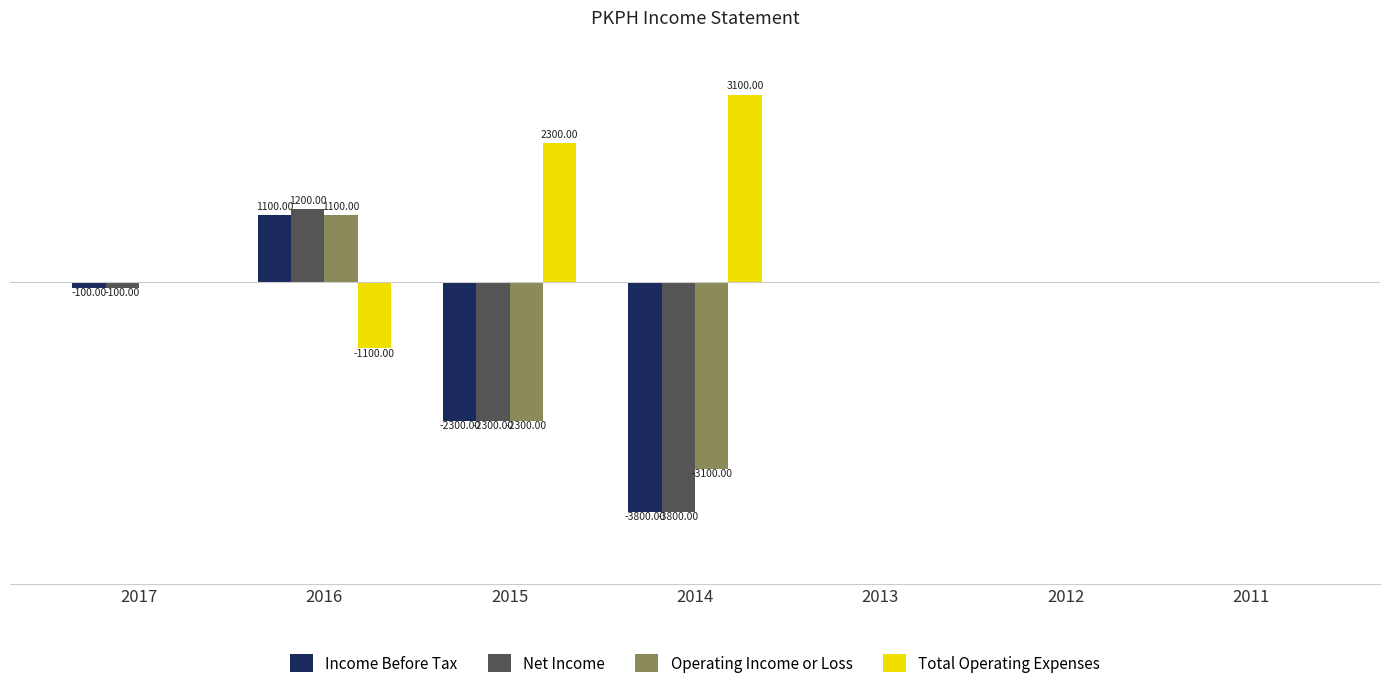

Is the value of Operating Income or Loss at 2015 greater than the value of Net Income at 2011?

No